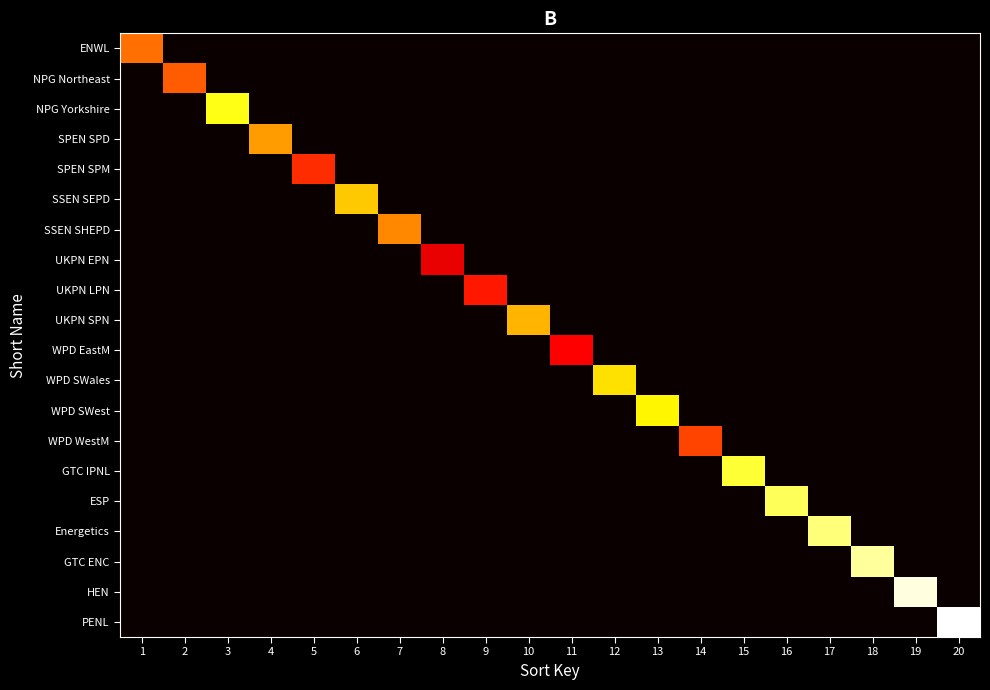

What is the difference between the highest and lowest values at 15?

24